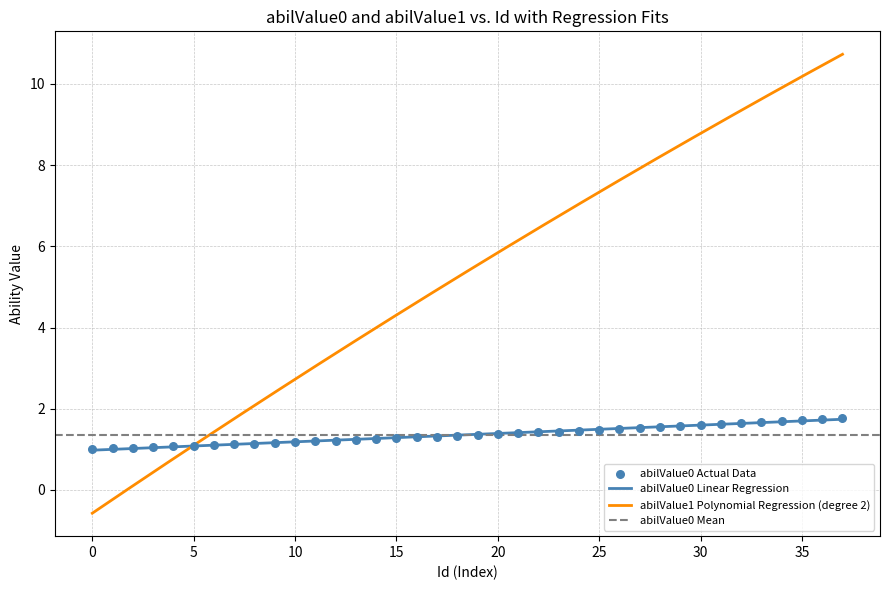

What is the ratio of the value at 20 to the value at 23?

1.0